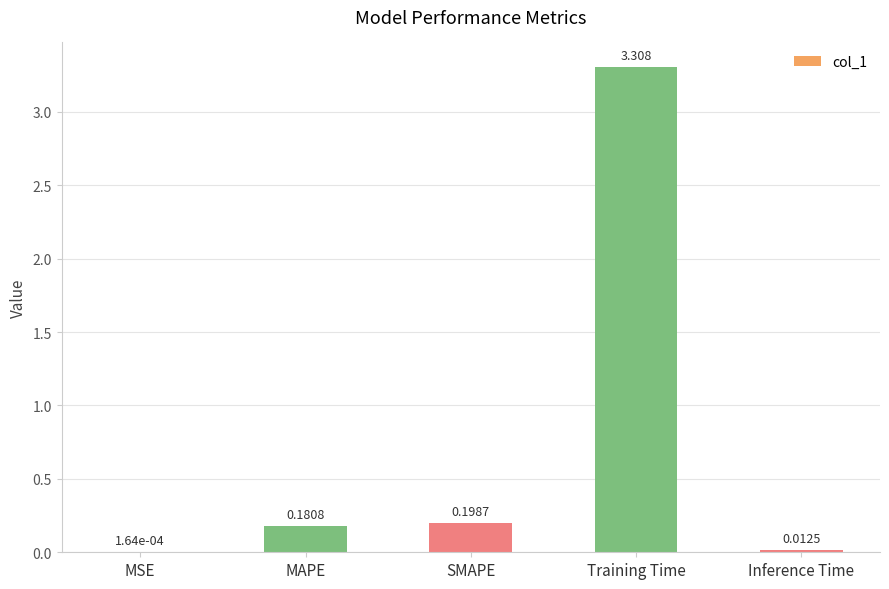

Where is the data nearest to the value 1?

SMAPE